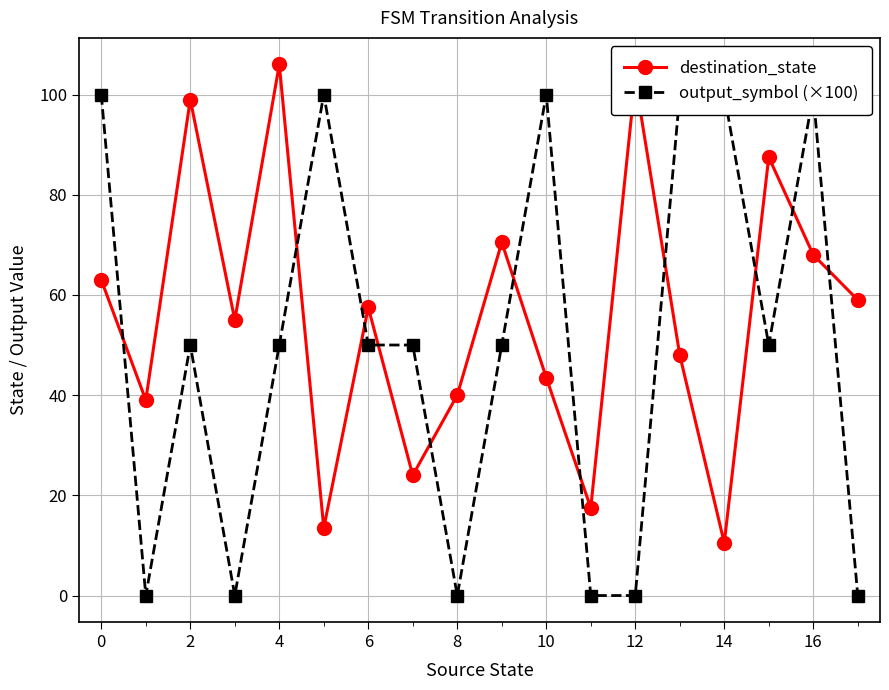

What is the highest value of the destination_state series?

106.0